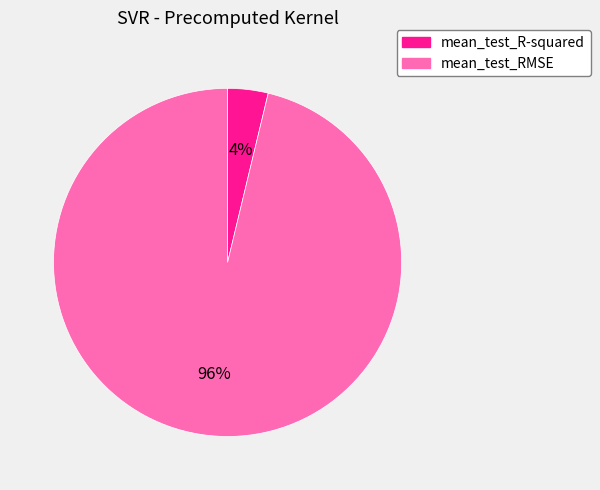

What percentage is the mean_test_RMSE slice, to the nearest percent?

96%